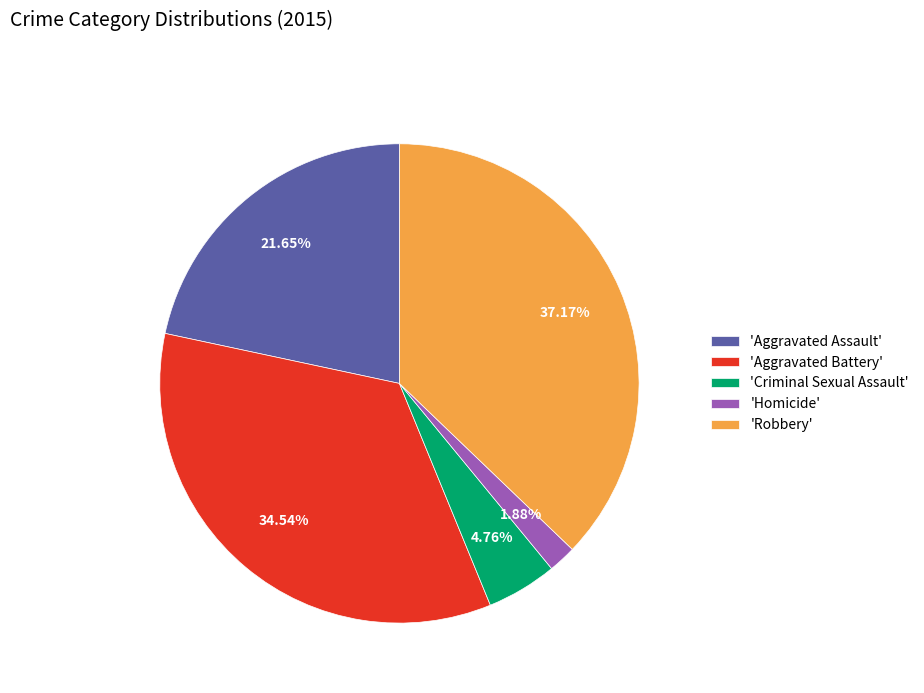

Combined, do 'Aggravated Battery' and 'Robbery' account for over 50%?

Yes